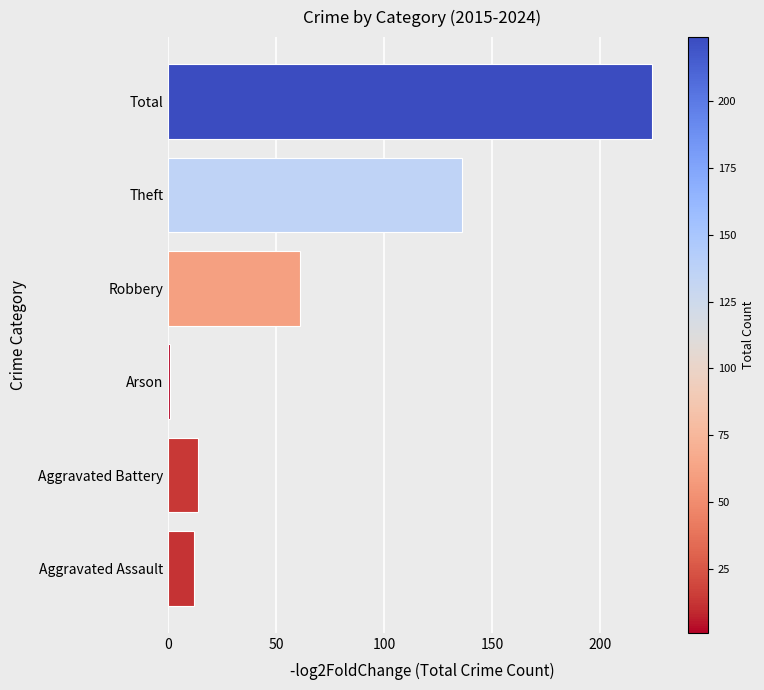

What is the difference between the maximum and minimum values?

223